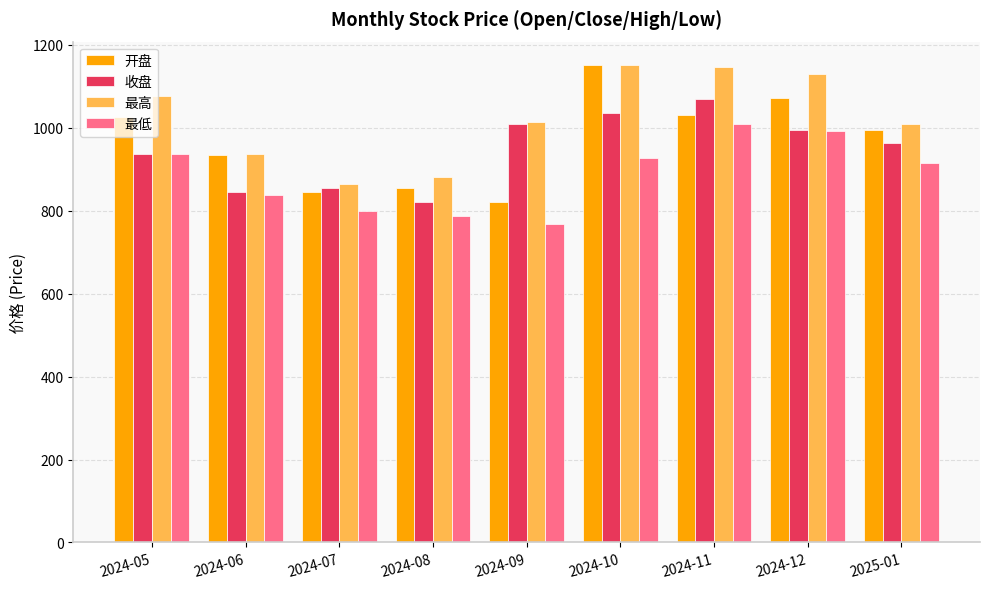

What is the difference between the 最低 values at 2024-12 and 2024-05?

56.7